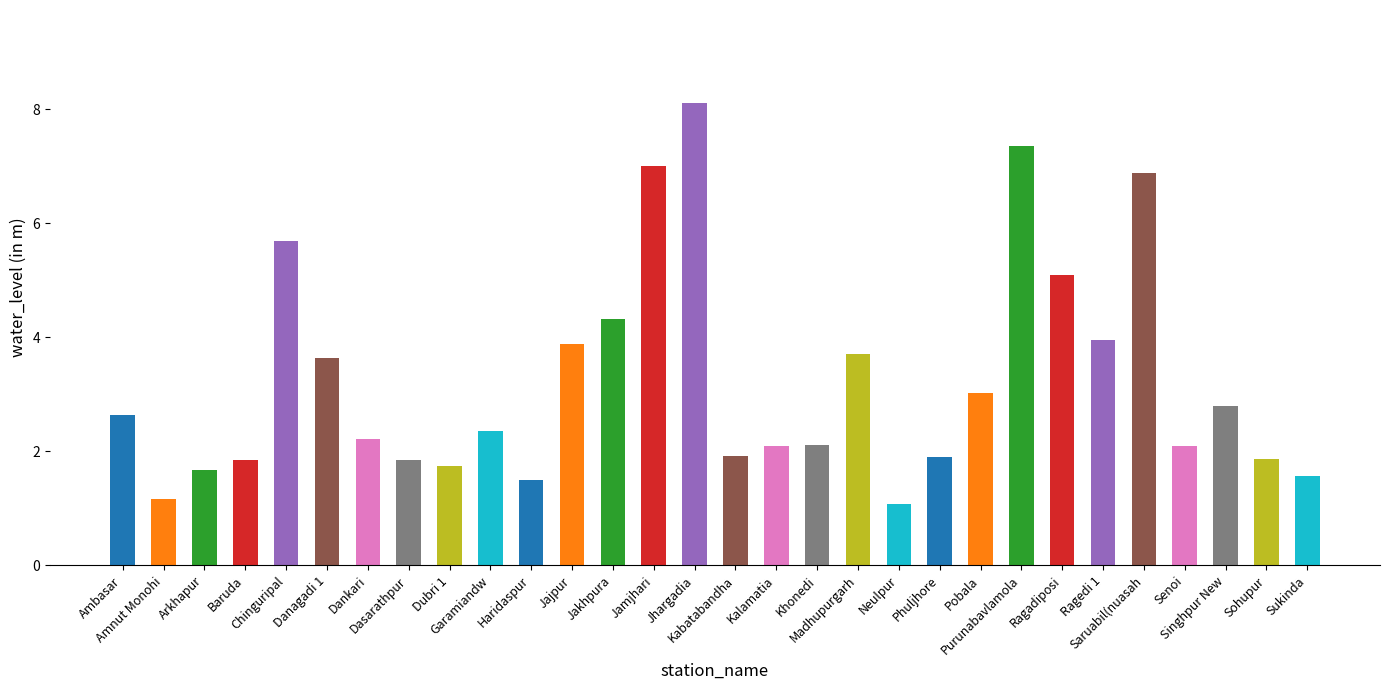

What is the difference between the second highest and second lowest values?

6.2